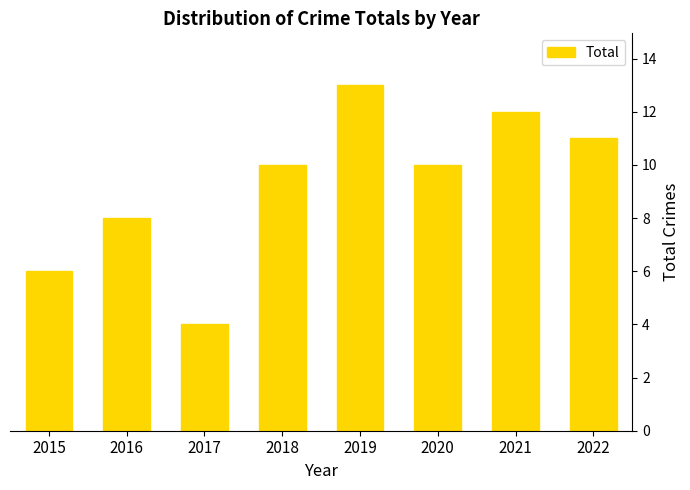

Count the number of data series in this chart.

1